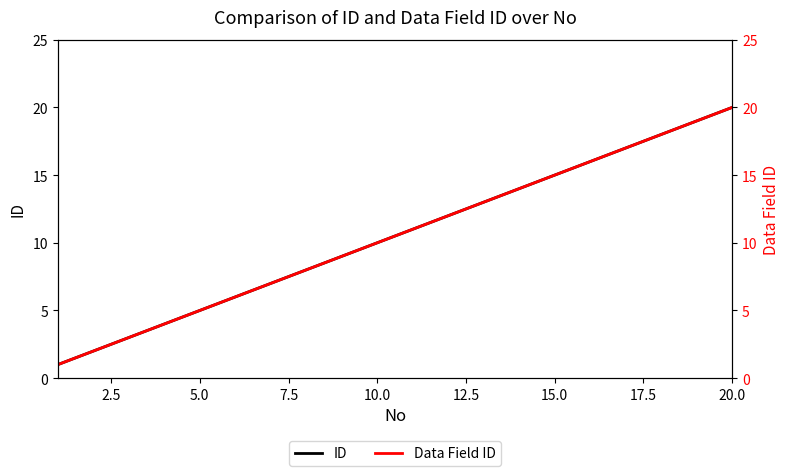

Count the number of data series in this chart.

2